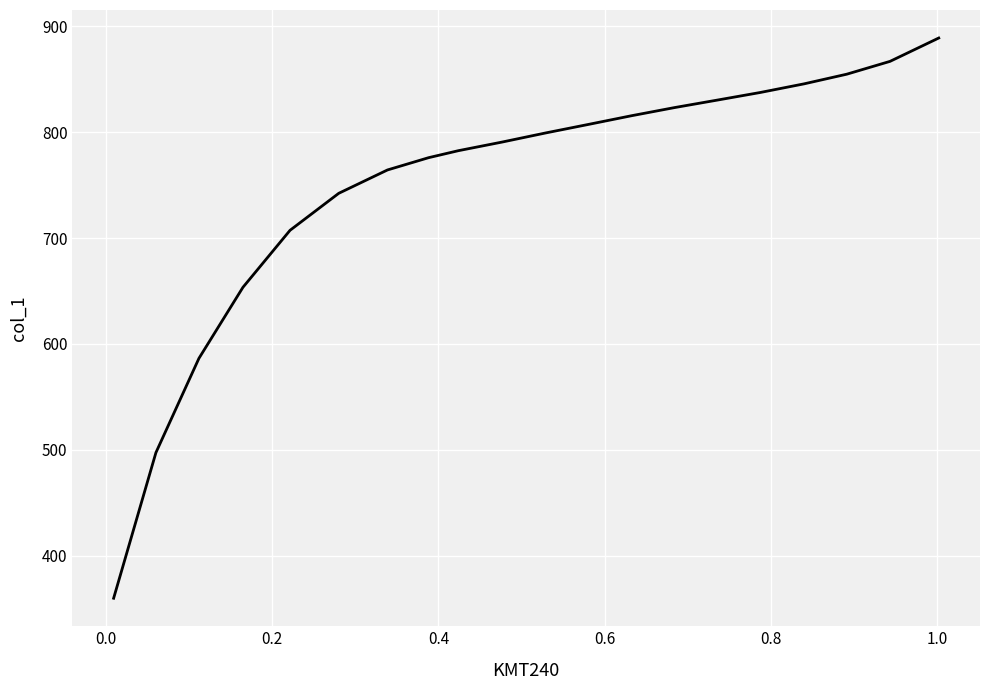

What is the minimum value shown in the chart?

359.7